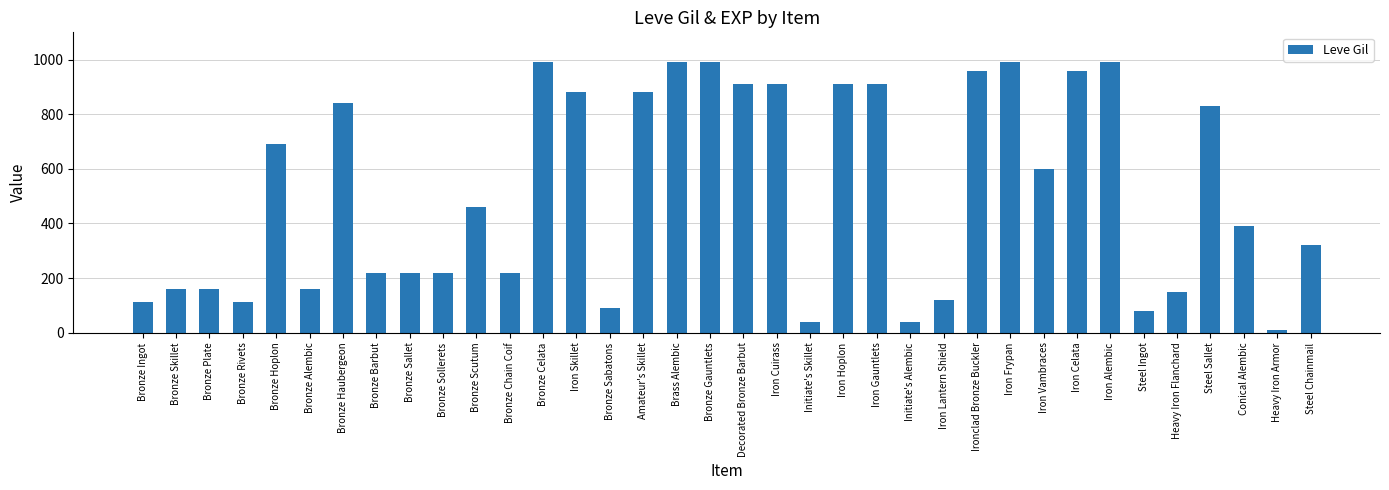

What is the difference between the maximum and second lowest values?

950